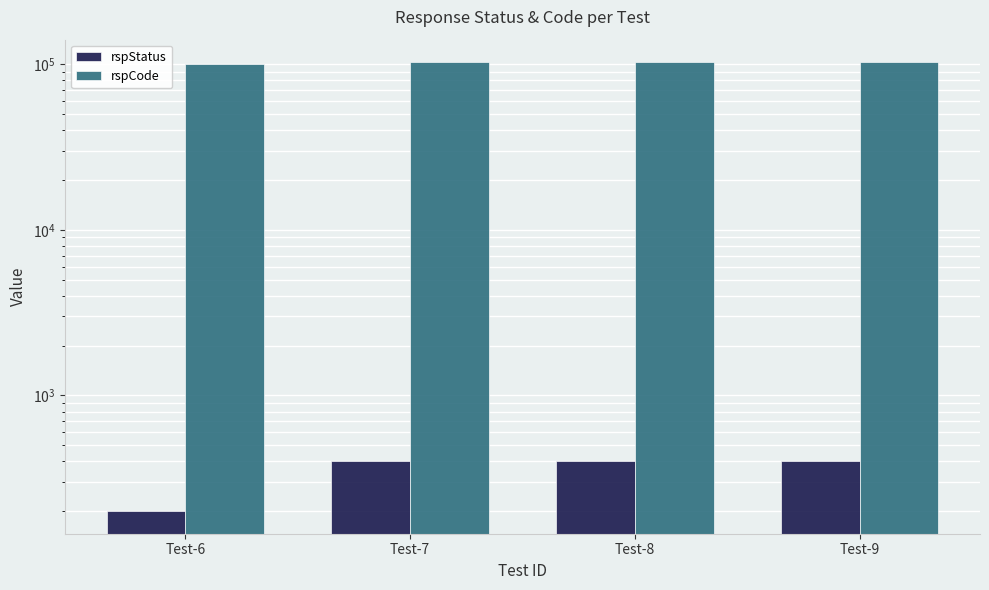

What is the greatest value displayed?

103000